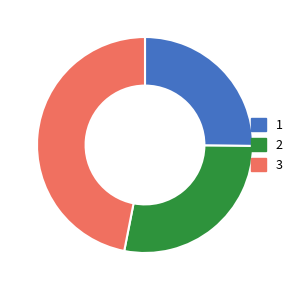

Rank the categories by value from highest to lowest.

3, 2, 1